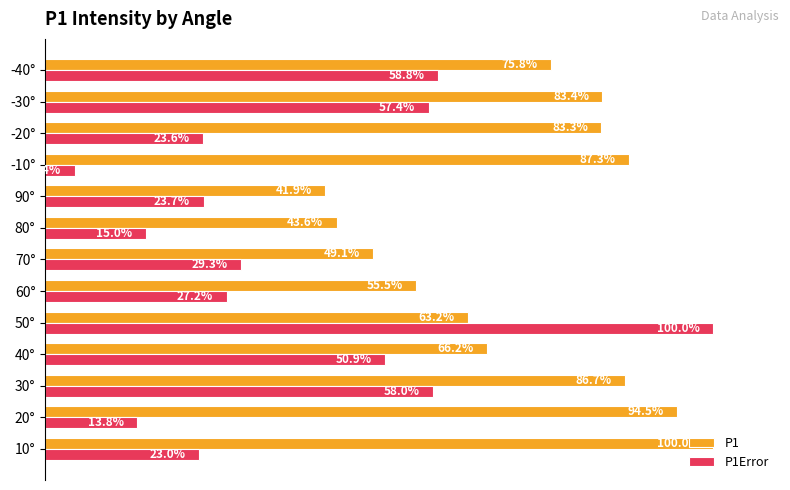

At which category is the sum across all series the highest?

50°